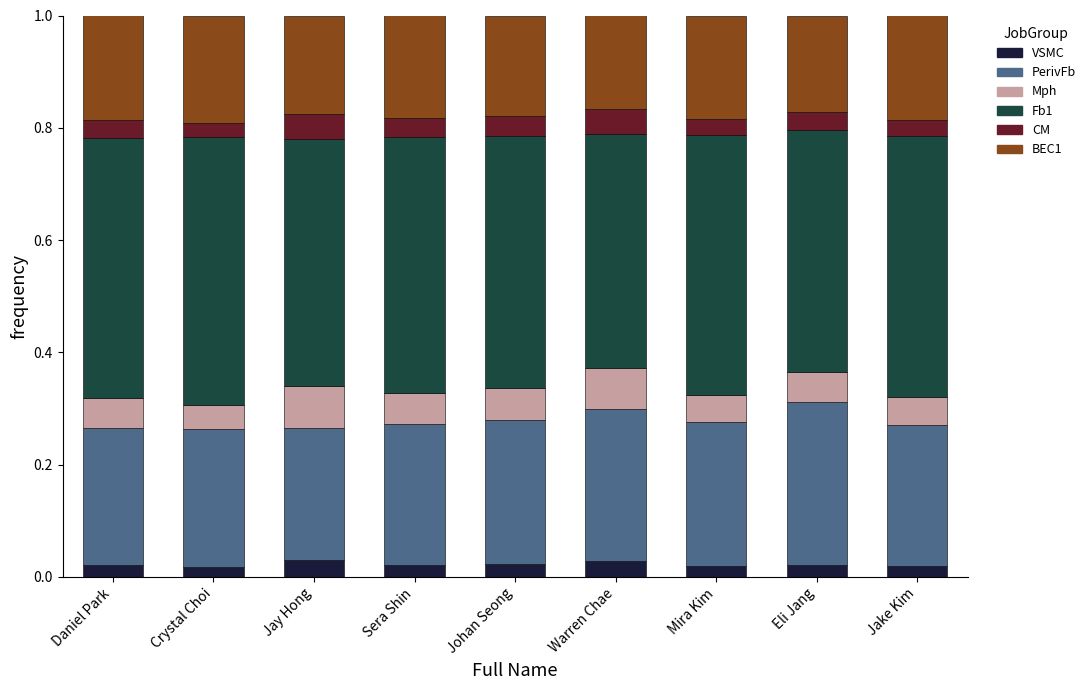

What is the total value across all series at Daniel Park?

1.0